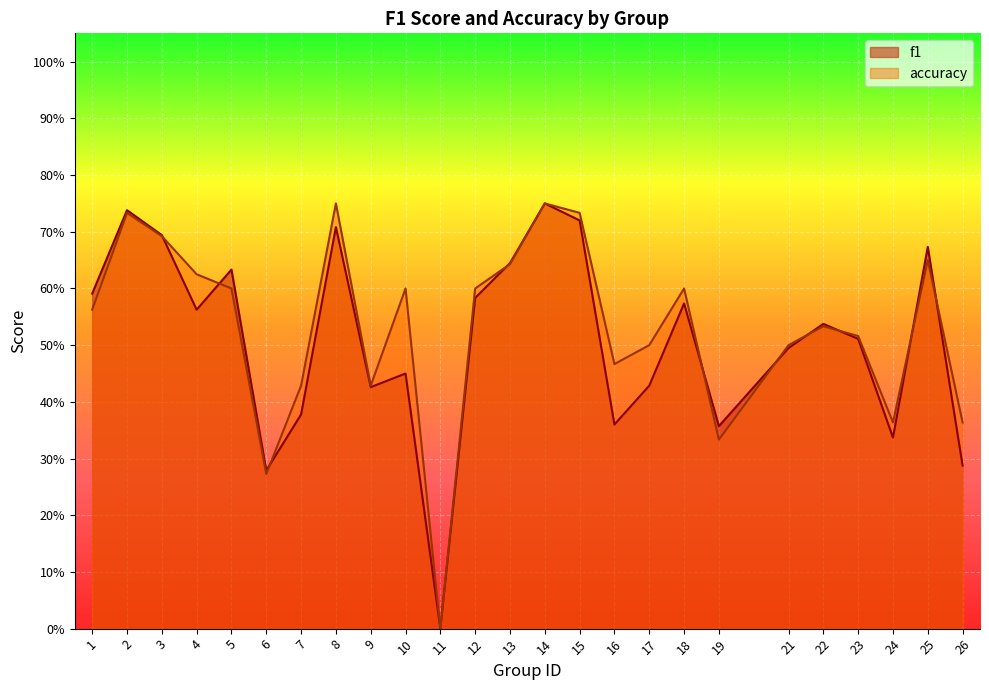

Which category has the highest value across all series?

14